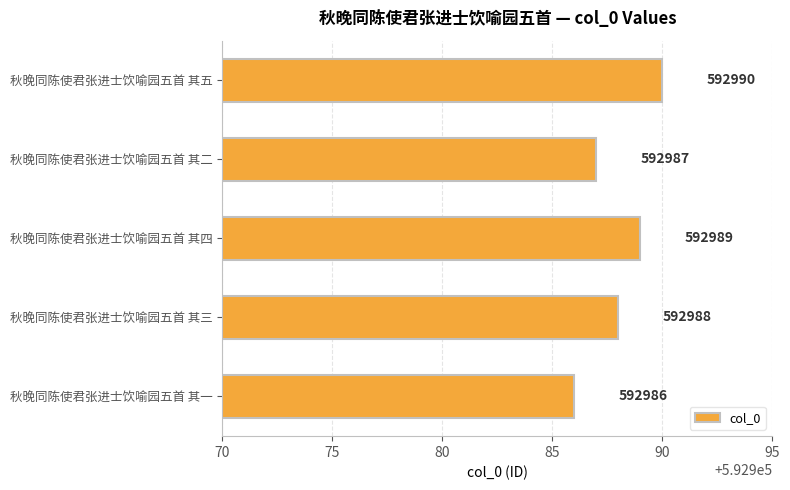

What is the difference between the second highest and minimum values?

3